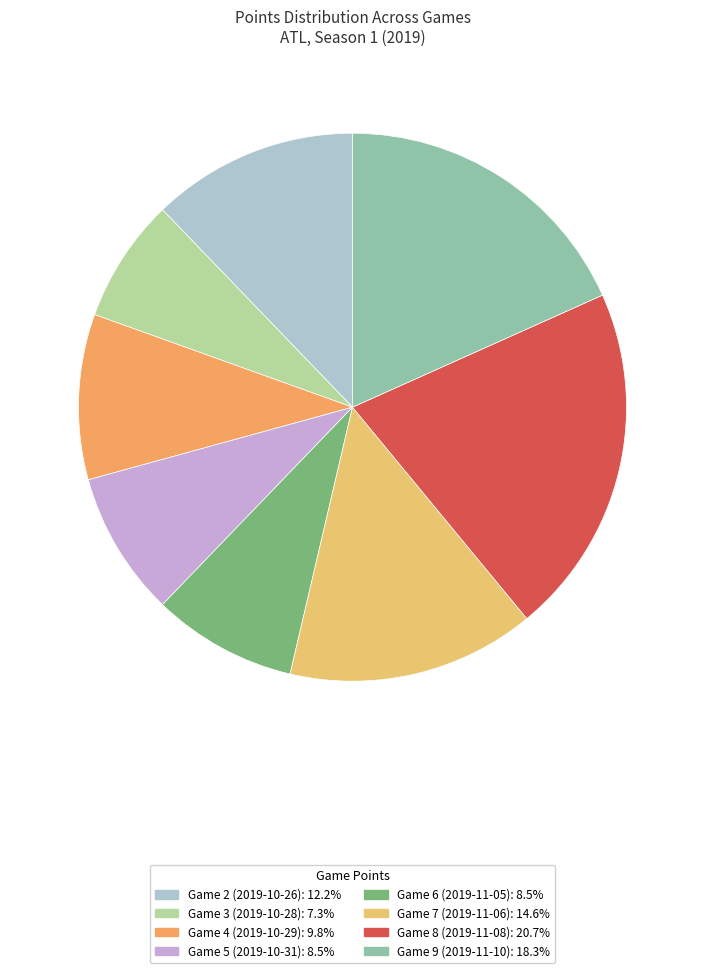

How many slices are in this pie chart?

8